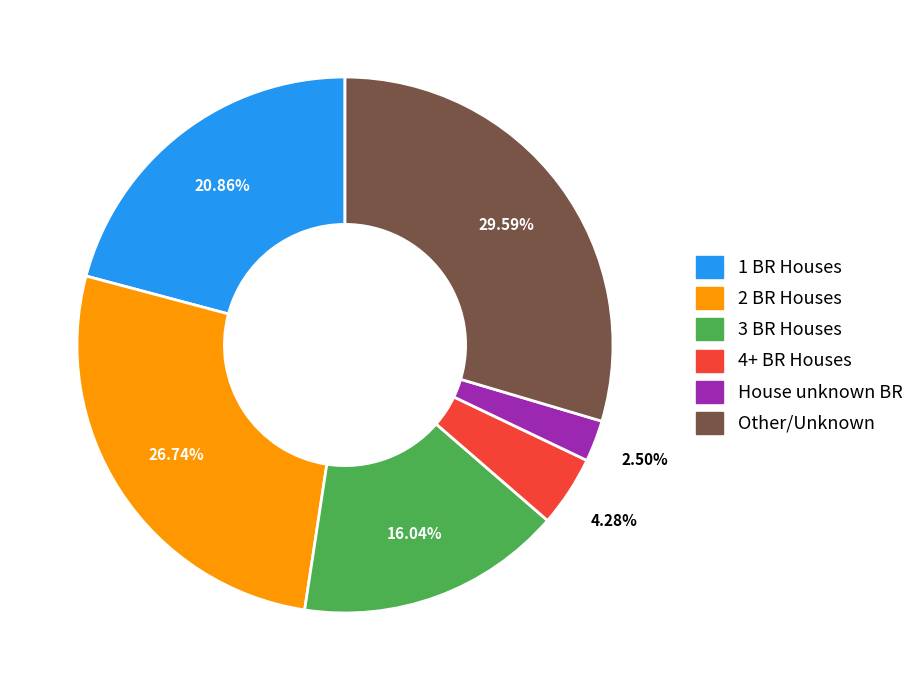

Is there a majority slice in this chart?

No